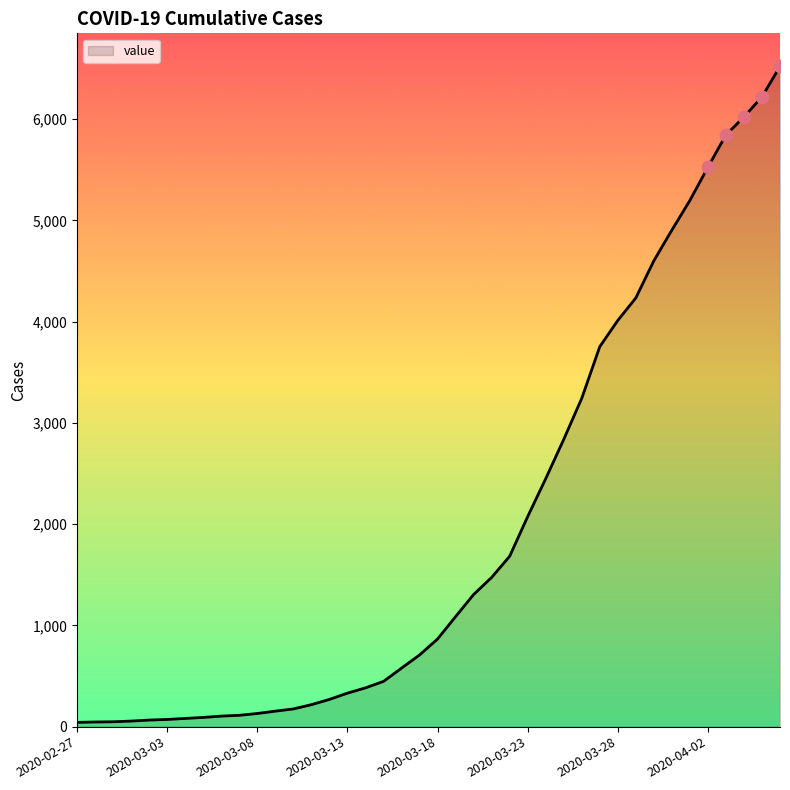

What is the difference between the maximum and minimum values?

6479